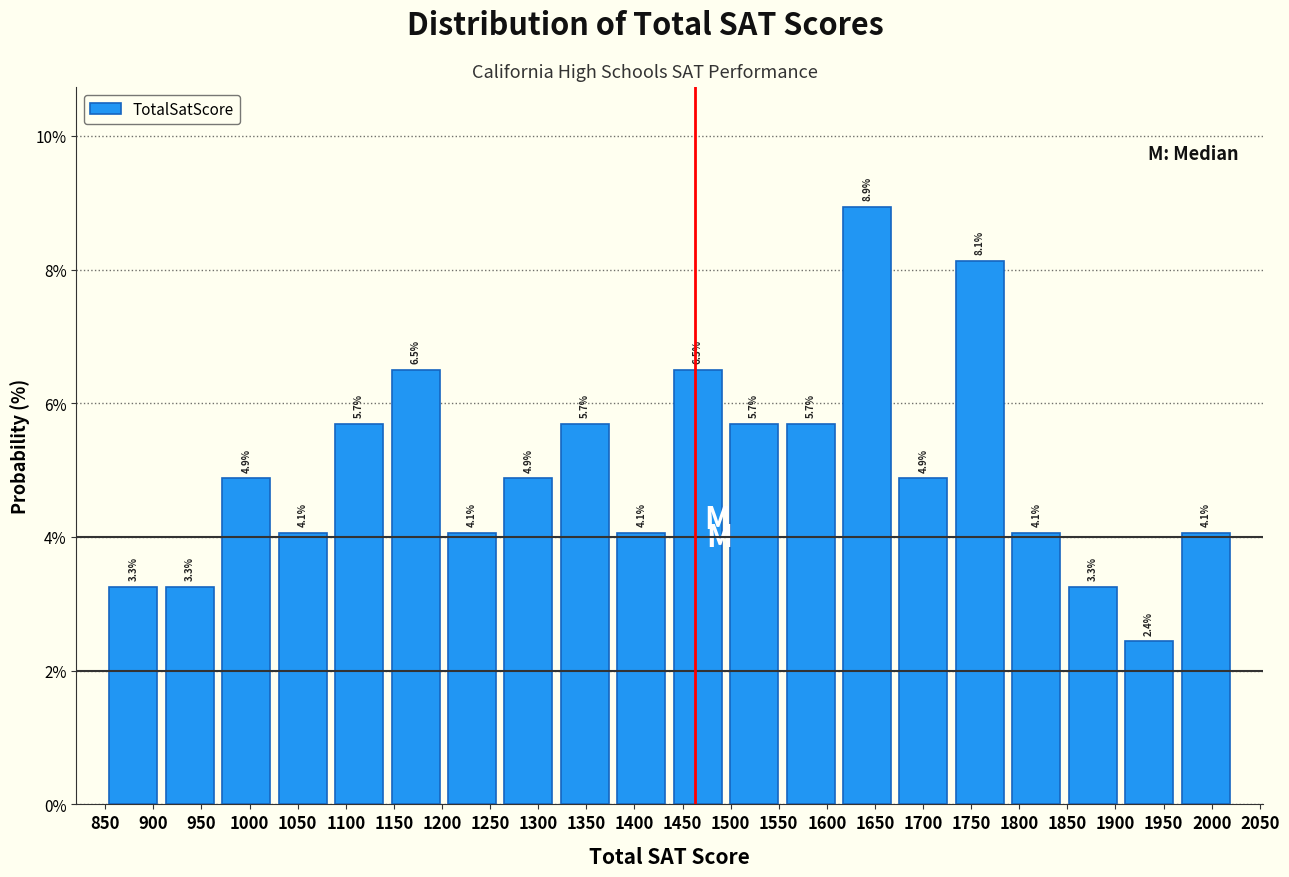

Reading left to right, transcribe this chart: for each bar, give the range it covers on the x-axis and its height. The bar edges are not printed on the chart, so give them approximately, as read against the axis.

850 to 910: 3.3
910 to 965: 3.3
965 to 1025: 4.9
1025 to 1085: 4.1
1085 to 1145: 5.7
1145 to 1200: 6.5
1200 to 1260: 4.1
1260 to 1320: 4.9
1320 to 1380: 5.7
1380 to 1435: 4.1
1435 to 1495: 6.5
1495 to 1555: 5.7
1555 to 1610: 5.7
1610 to 1670: 8.9
1670 to 1730: 4.9
1730 to 1790: 8.1
1790 to 1845: 4.1
1845 to 1905: 3.3
1905 to 1965: 2.4
1965 to 2025: 4.1